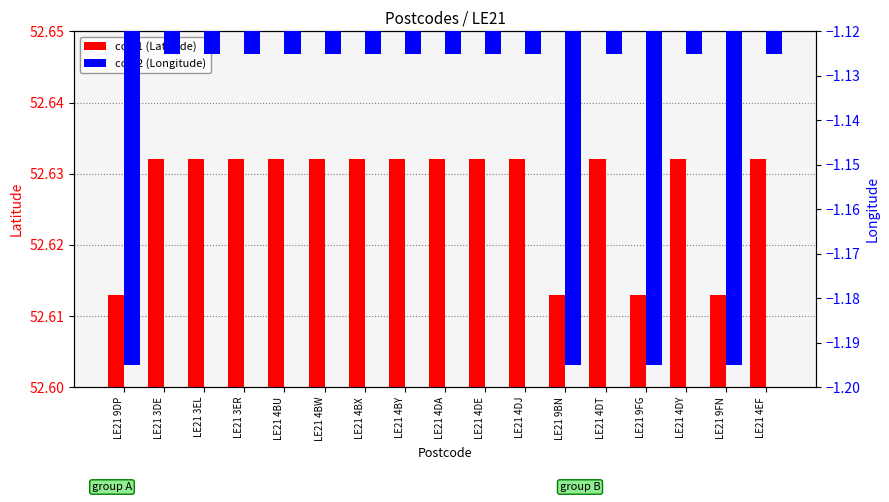

What is the label of the 14th bar from the right?

LE21 3ER